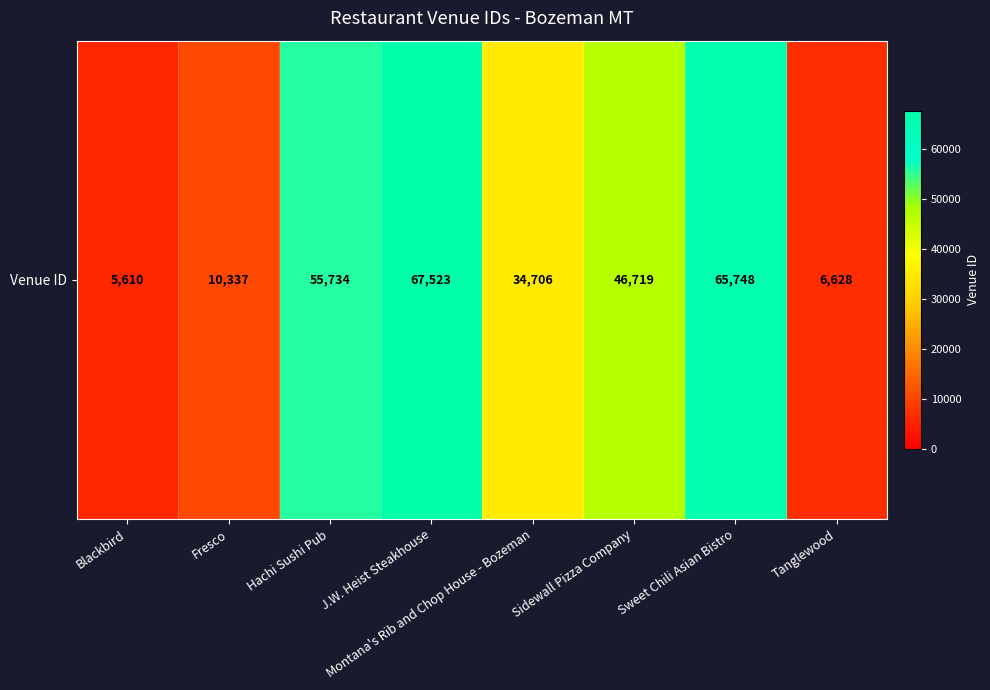

Which has a higher value, Montana's Rib and Chop House - Bozeman or Sweet Chili Asian Bistro?

Sweet Chili Asian Bistro